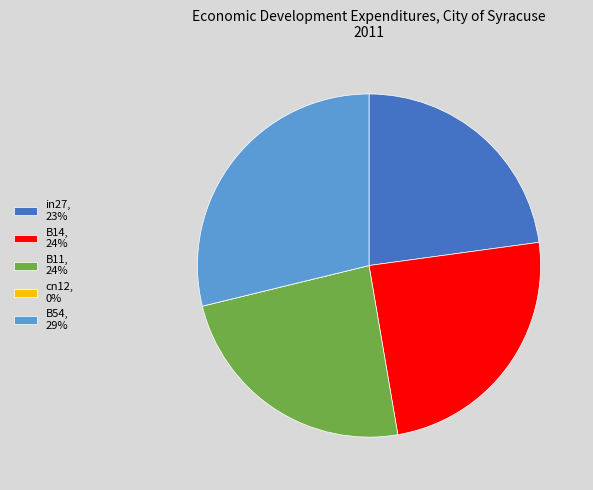

Does B54 account for over 50% of the chart?

No